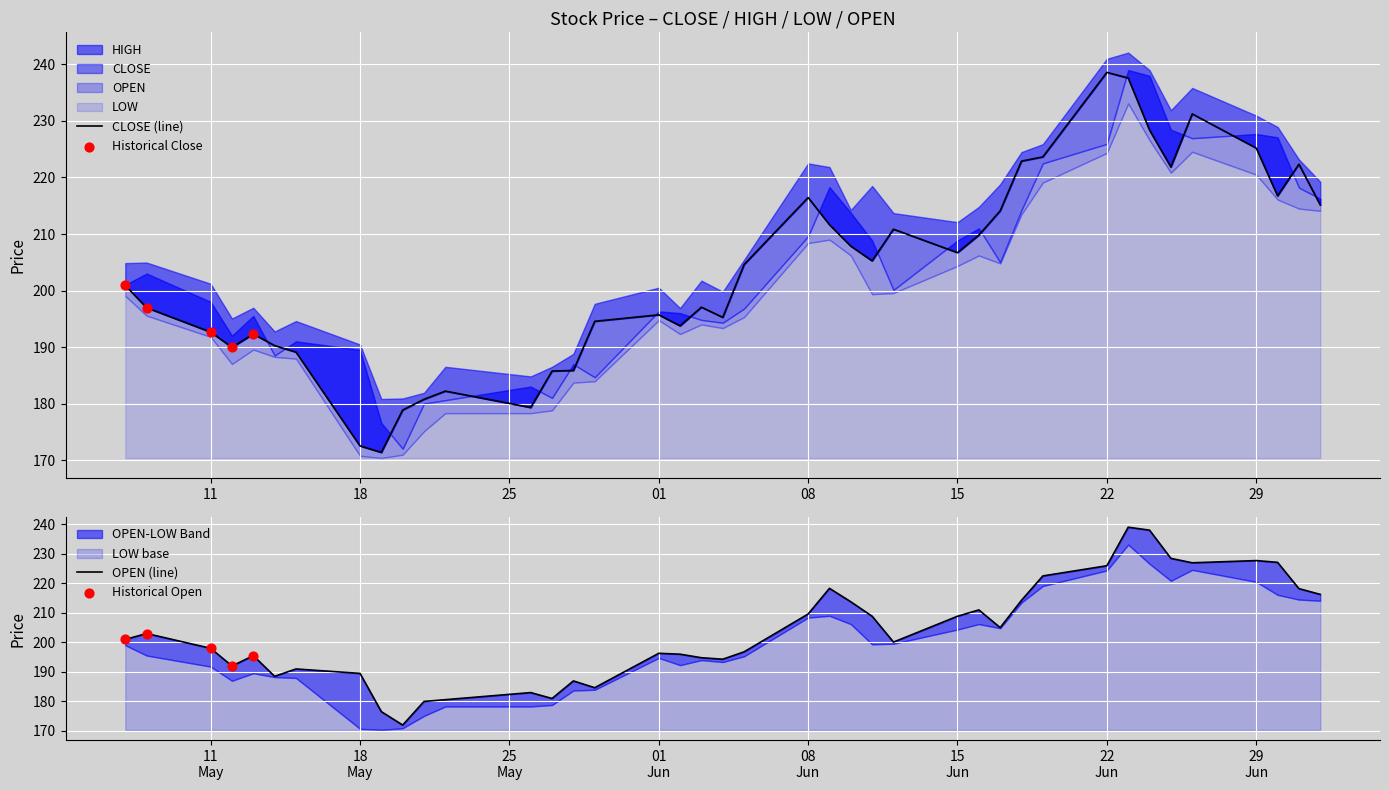

At how many categories does at least one series exceed 211?

19